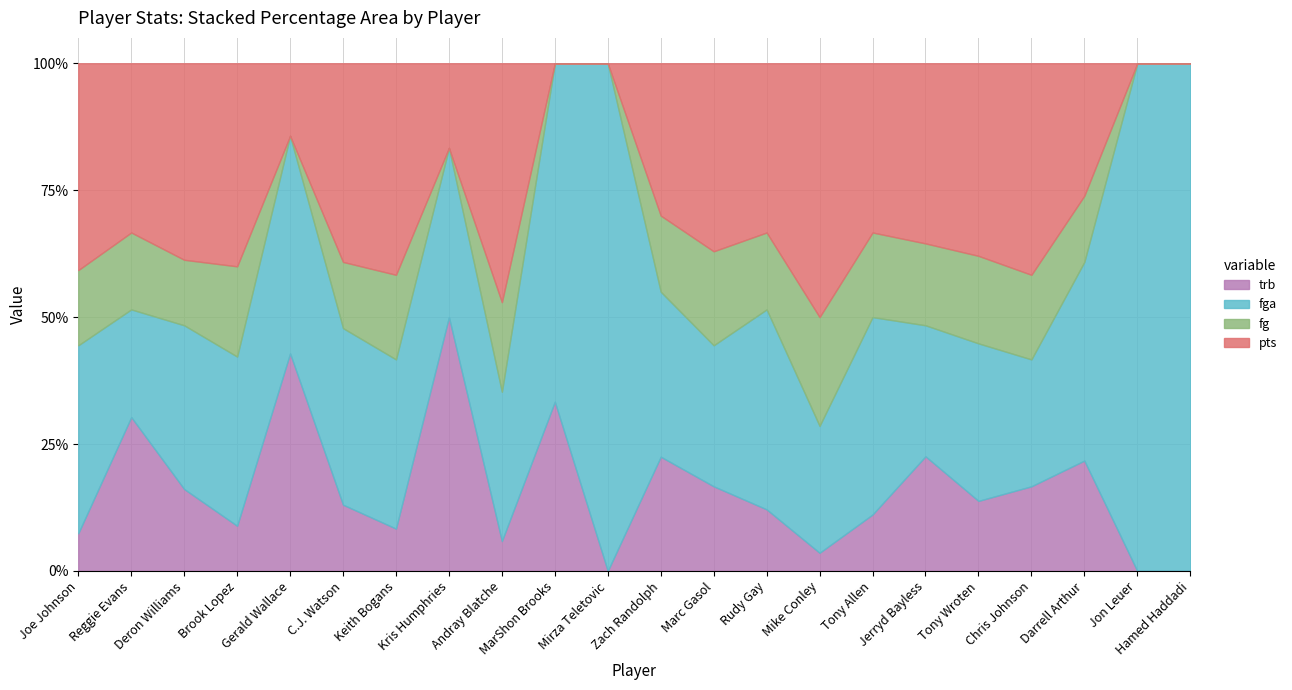

Does the chart display data point markers on the line(s)?

No